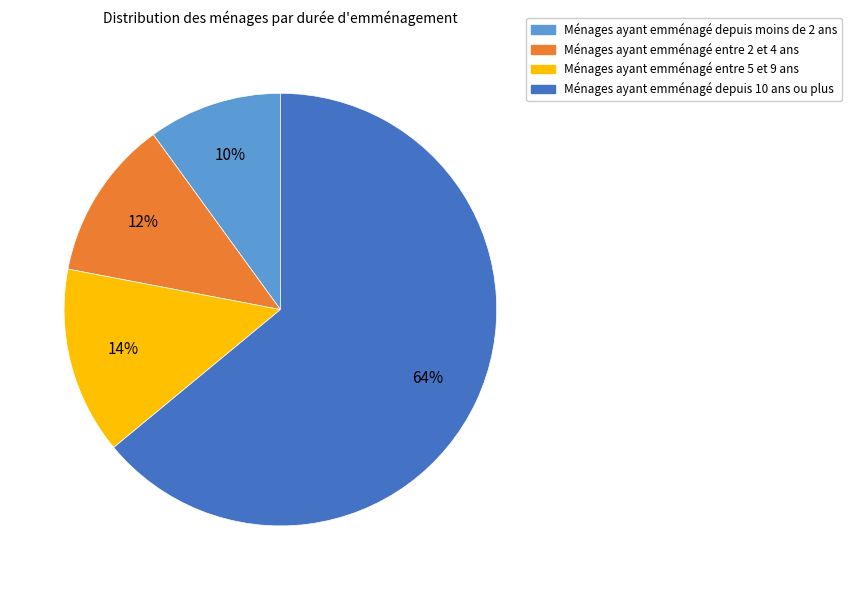

Is there a majority slice in this chart?

Yes